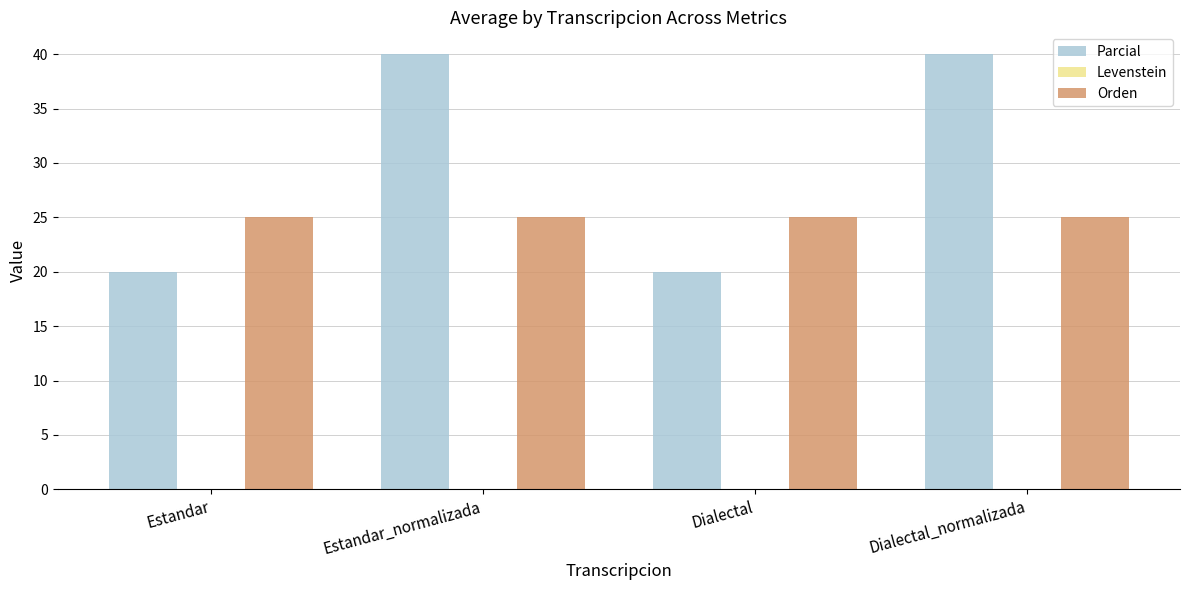

How many bars are there in each group?

2